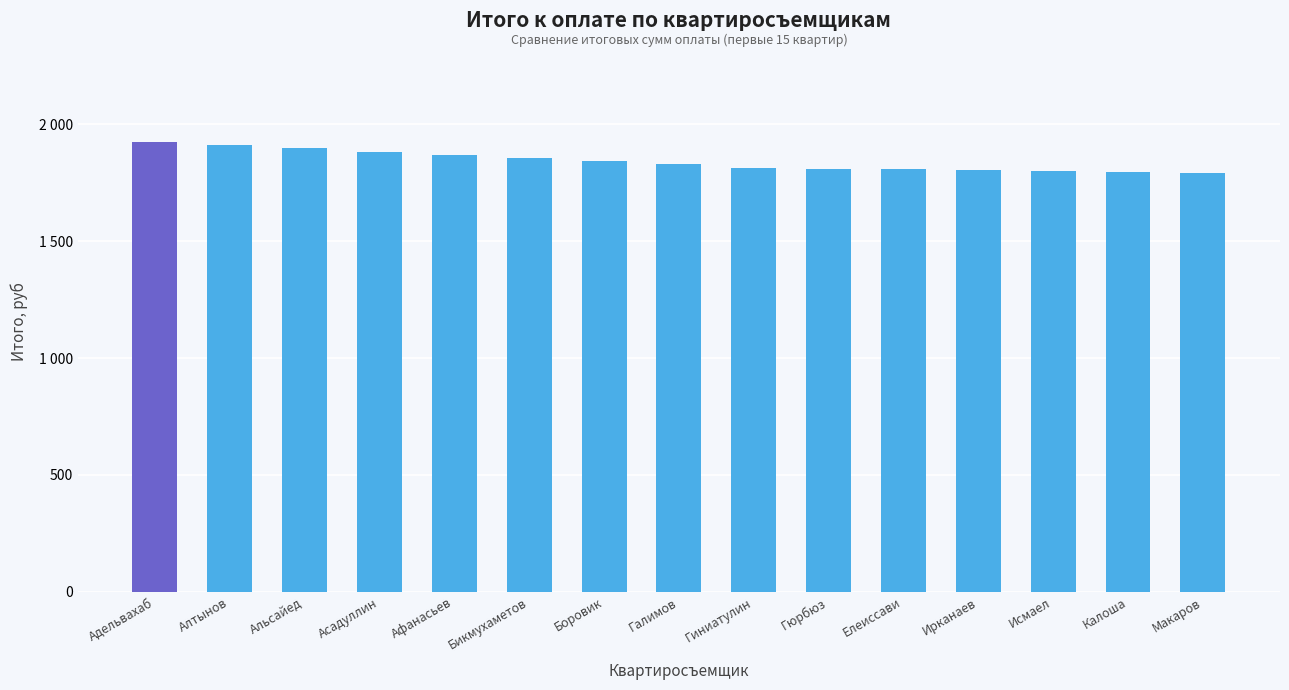

What is the difference between the second highest and second lowest values?

115.0